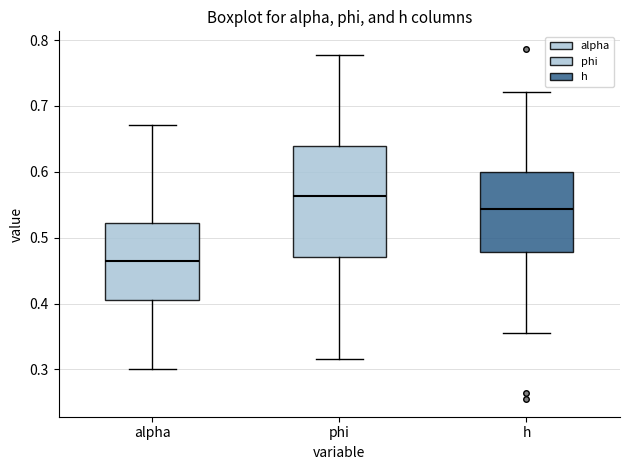

Where does the lower whisker of the box for h end on the y-axis? The values are not printed on the chart, so give them approximately, as read against the axis.

0.36